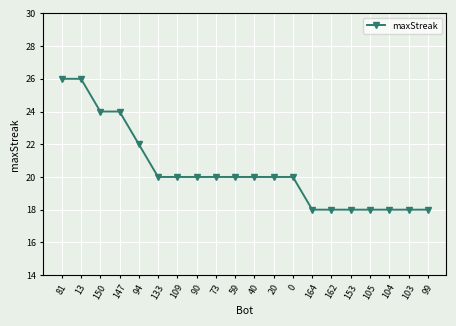

How many values are between 18 and 22?

16